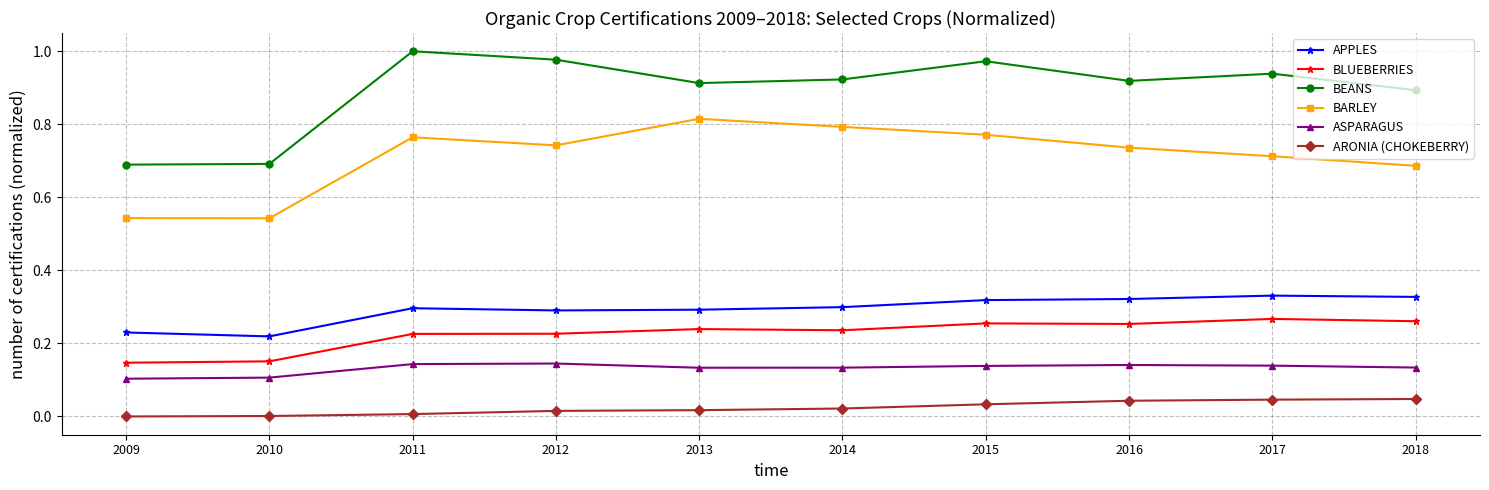

At how many categories does at least one series exceed 0?

10